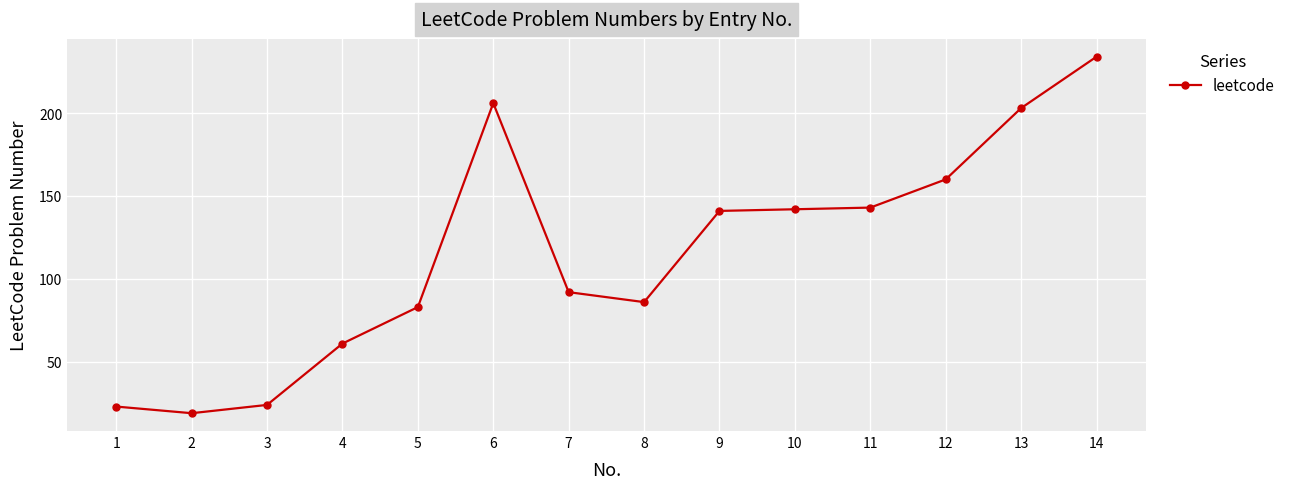

Count the number of categories in the chart.

14